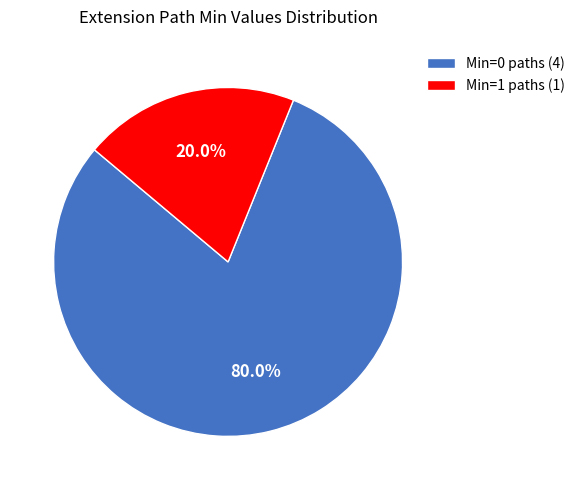

What is the largest slice in the pie chart?

Min=0 paths (4)